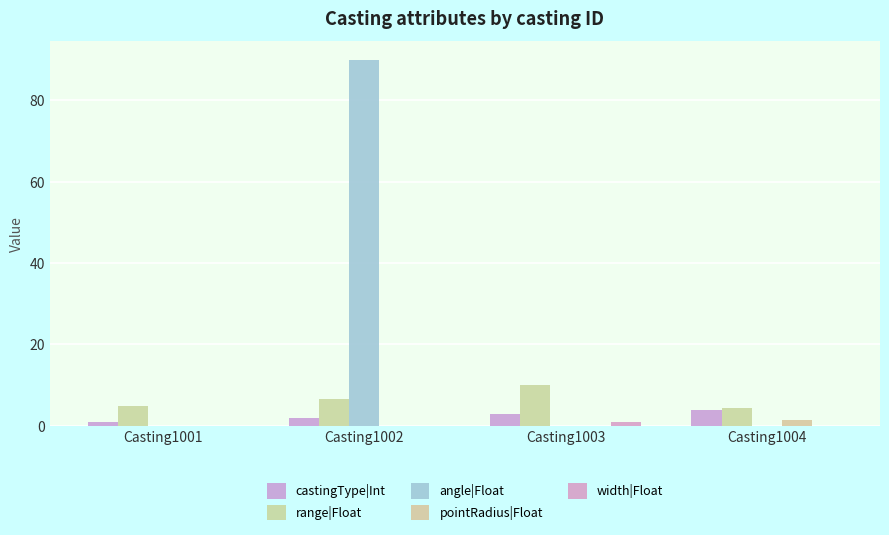

Which series has the widest spread of values?

angle|Float